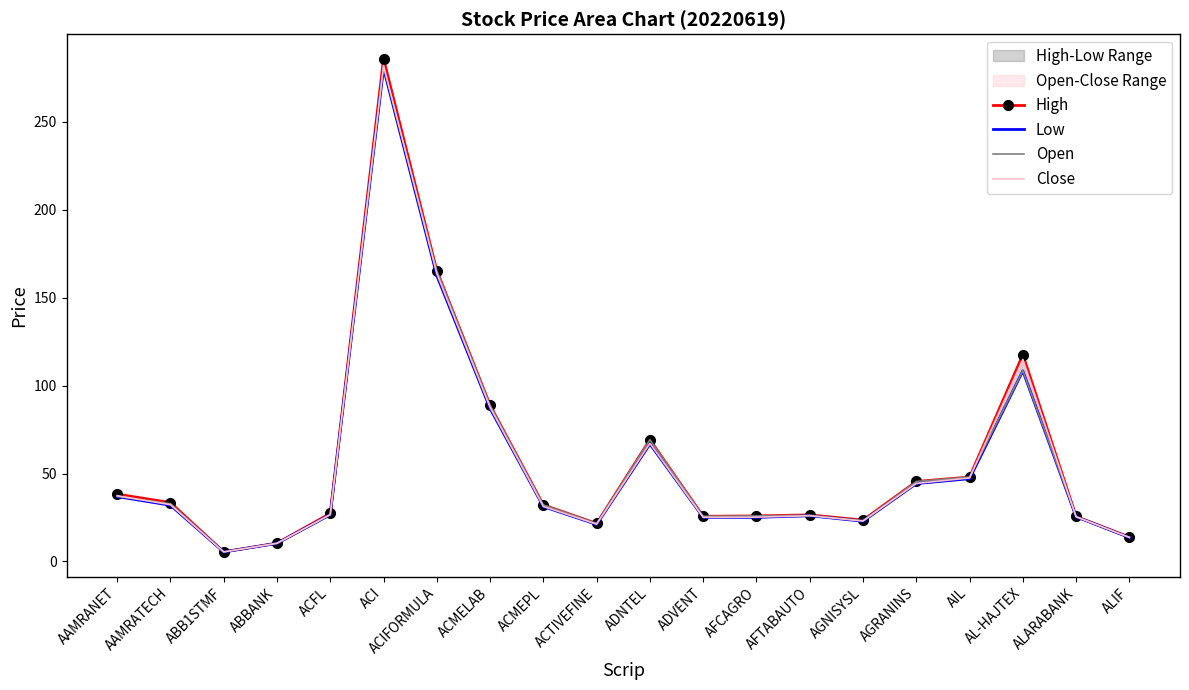

At ACTIVEFINE, list the series in order from smallest to largest.

Low, Close, High, Open